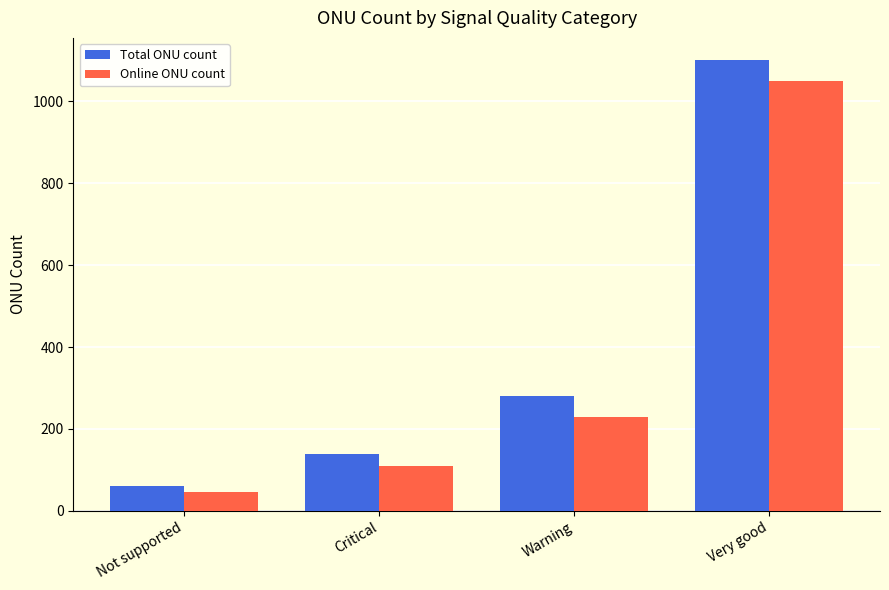

At Not supported, list the series in order from smallest to largest.

Online ONU count, Total ONU count